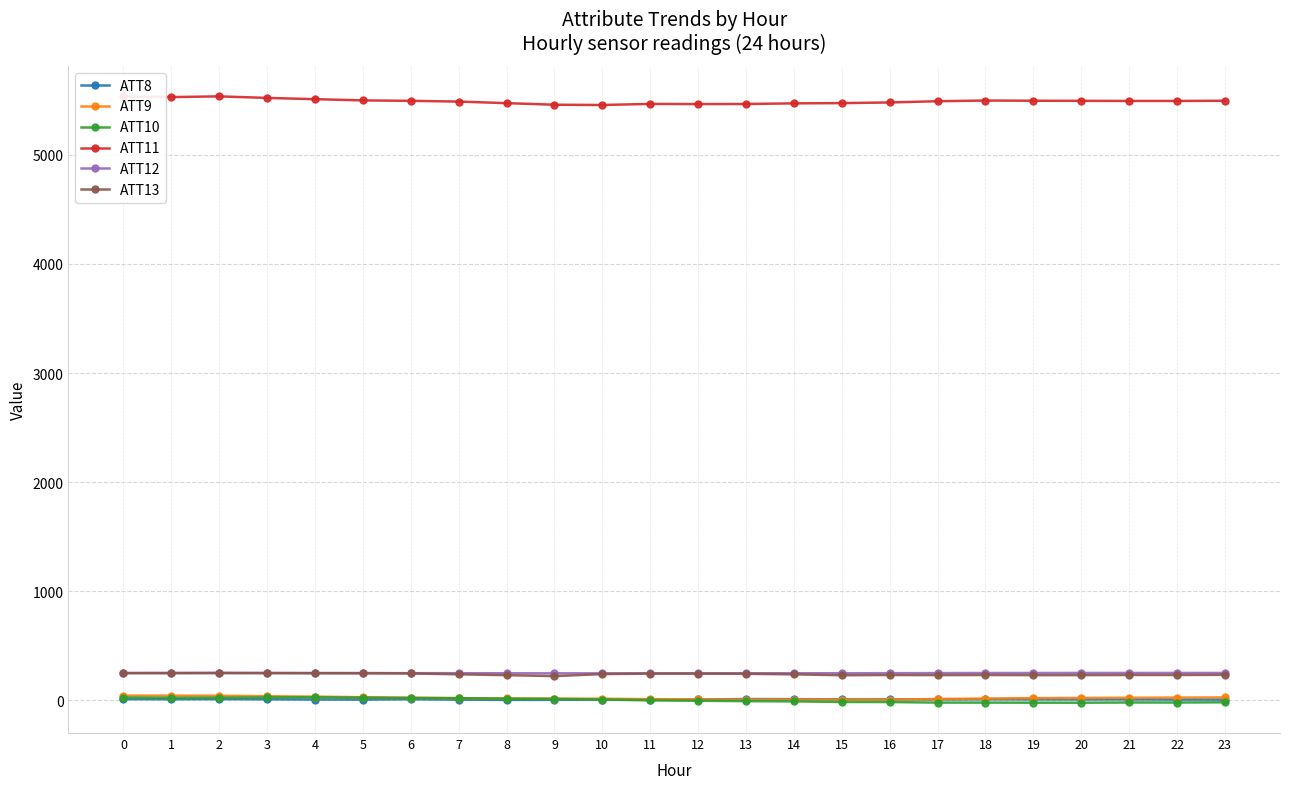

What are all the series names shown in the legend?

ATT8, ATT9, ATT10, ATT11, ATT12, ATT13